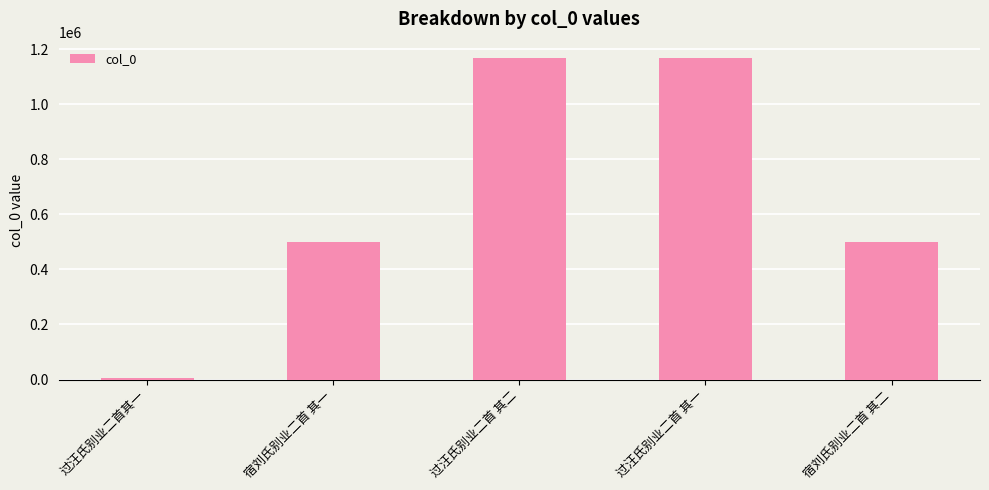

What is the greatest value displayed?

1168329